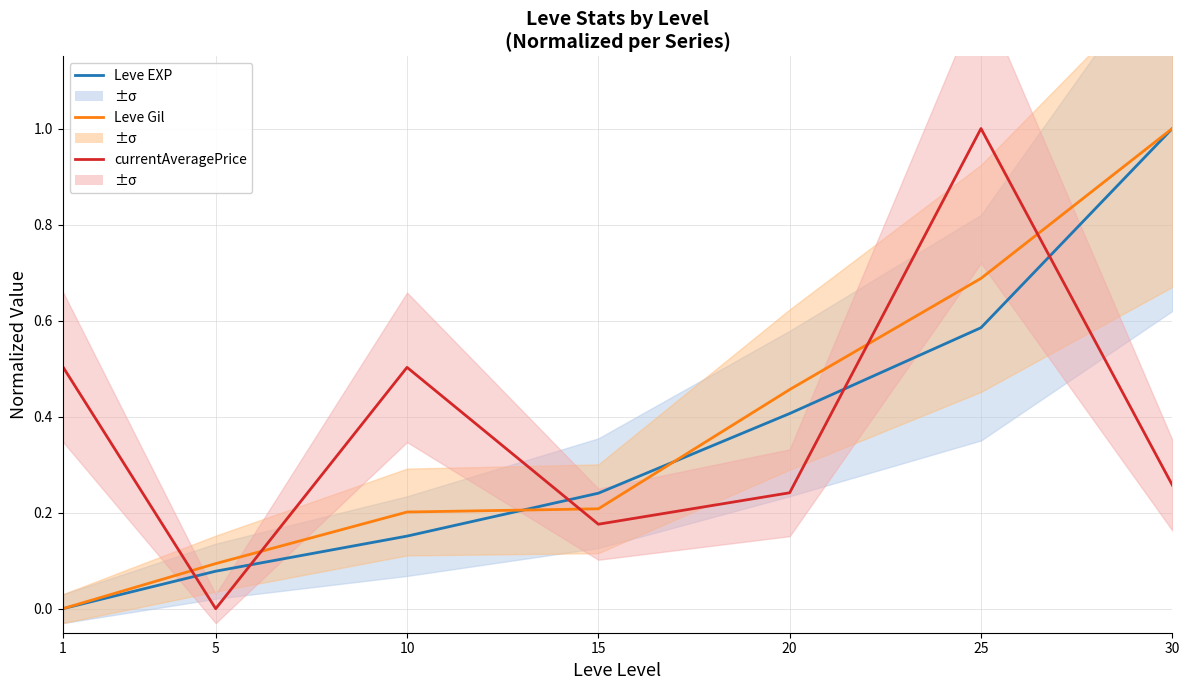

After their last crossing, which series has the higher values: Leve Gil or Leve EXP?

Leve Gil